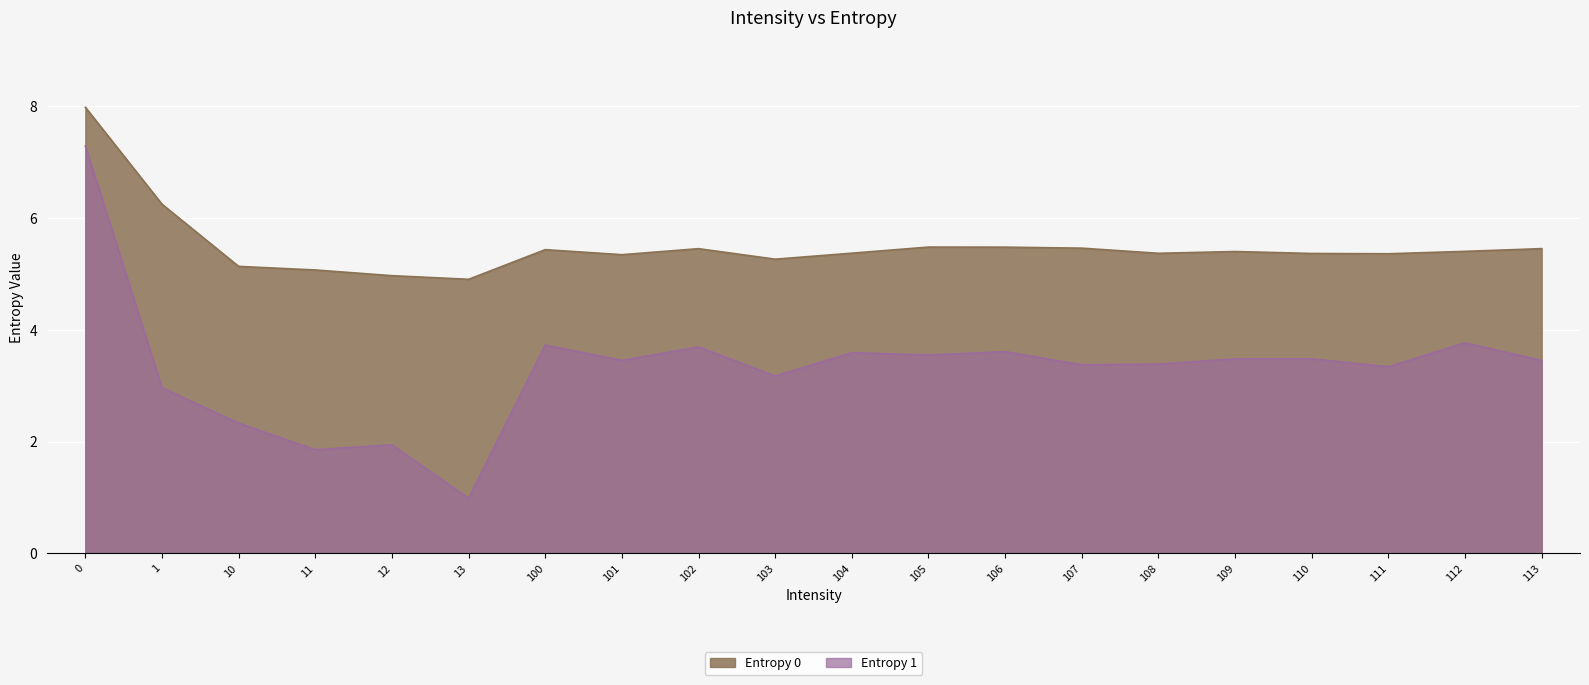

The Entropy 1 series shows 3.2 at 103. True or false?

True